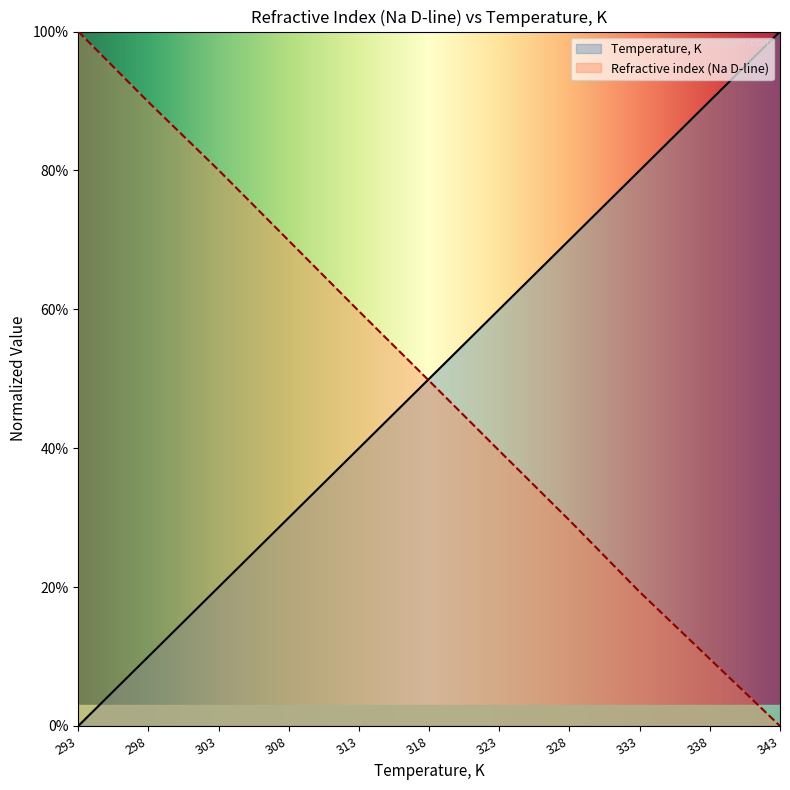

At which category is the sum across all series the highest?

303